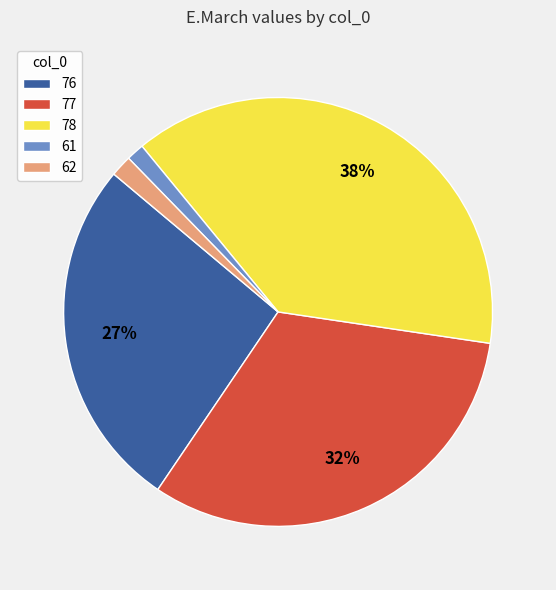

Between 62 and 76, which is larger?

76